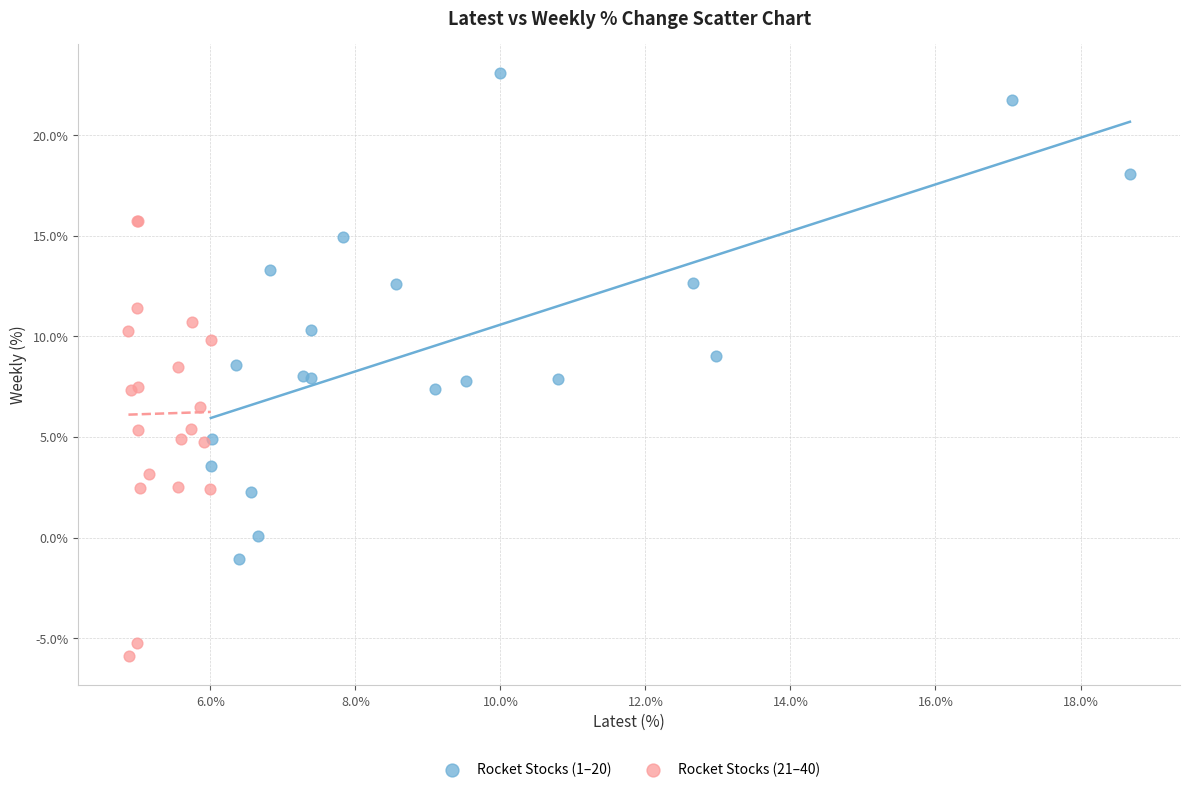

Which series contains the highest Y value?

Rocket Stocks (1–20)